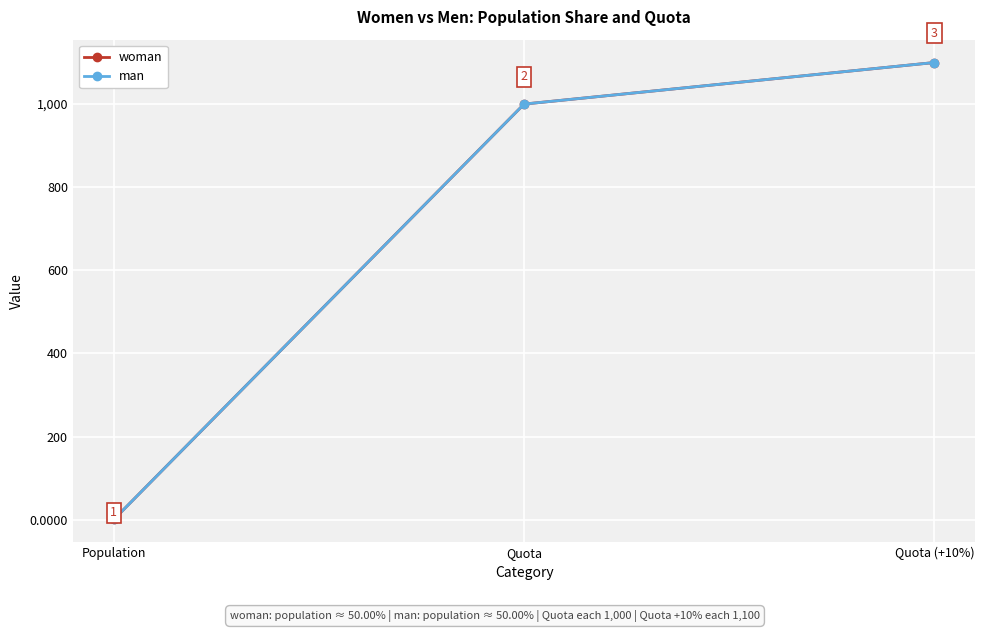

At Population, list the series in order from smallest to largest.

man, woman